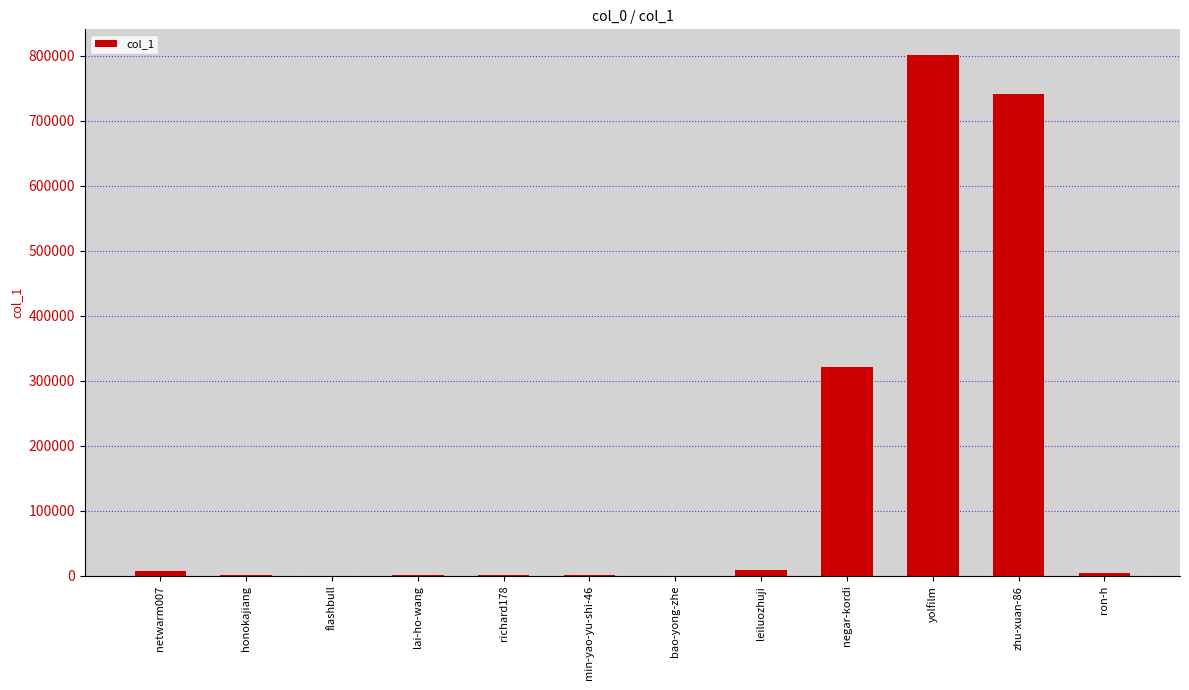

At which label does the data first exceed 4768?

netwarm007